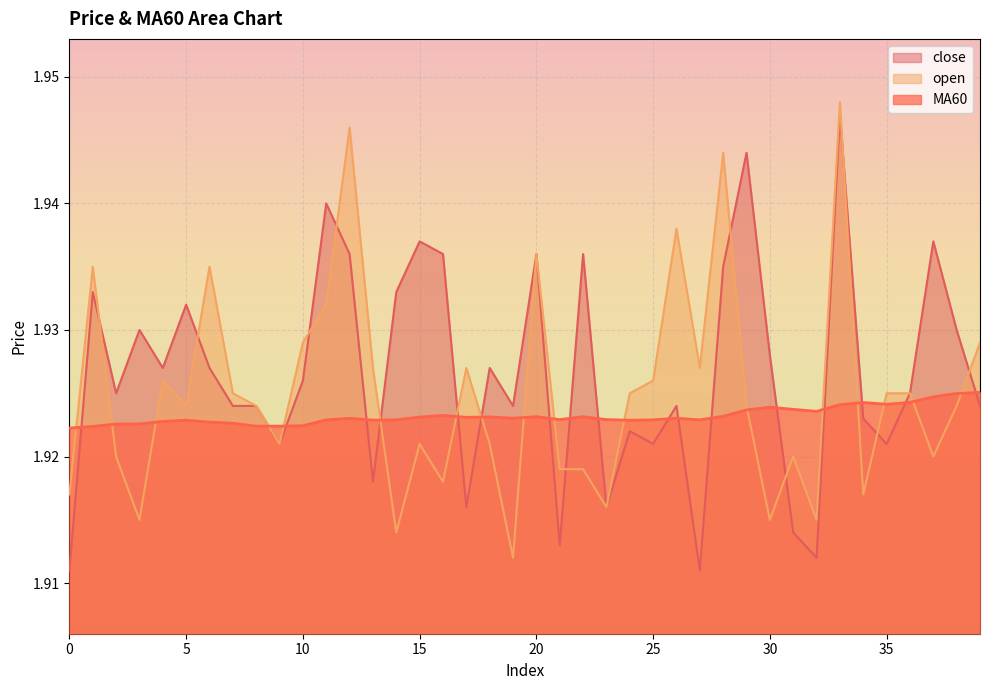

Reading right to left, list all the values displayed in this chart.

close: 1.9	1.9	1.9	1.9	1.9	1.9	1.9	1.9	1.9	1.9	1.9	1.9	1.9	1.9	1.9	1.9	1.9	1.9	1.9	1.9	1.9	1.9	1.9	1.9	1.9	1.9	1.9	1.9	1.9	1.9	1.9	1.9	1.9	1.9	1.9	1.9	1.9	1.9	1.9	1.9
open: 1.9	1.9	1.9	1.9	1.9	1.9	1.9	1.9	1.9	1.9	1.9	1.9	1.9	1.9	1.9	1.9	1.9	1.9	1.9	1.9	1.9	1.9	1.9	1.9	1.9	1.9	1.9	1.9	1.9	1.9	1.9	1.9	1.9	1.9	1.9	1.9	1.9	1.9	1.9	1.9
MA60: 1.9	1.9	1.9	1.9	1.9	1.9	1.9	1.9	1.9	1.9	1.9	1.9	1.9	1.9	1.9	1.9	1.9	1.9	1.9	1.9	1.9	1.9	1.9	1.9	1.9	1.9	1.9	1.9	1.9	1.9	1.9	1.9	1.9	1.9	1.9	1.9	1.9	1.9	1.9	1.9